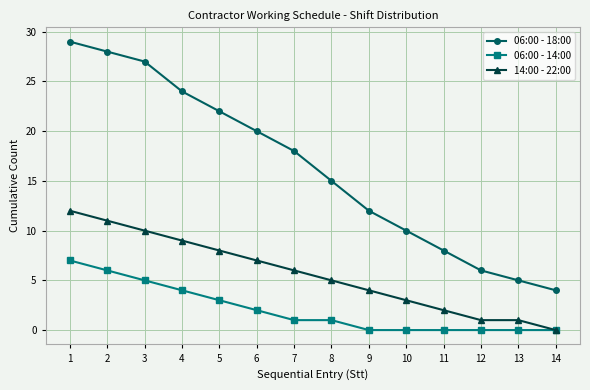

List the series in order of their peak value, lowest first.

06:00 - 14:00, 14:00 - 22:00, 06:00 - 18:00